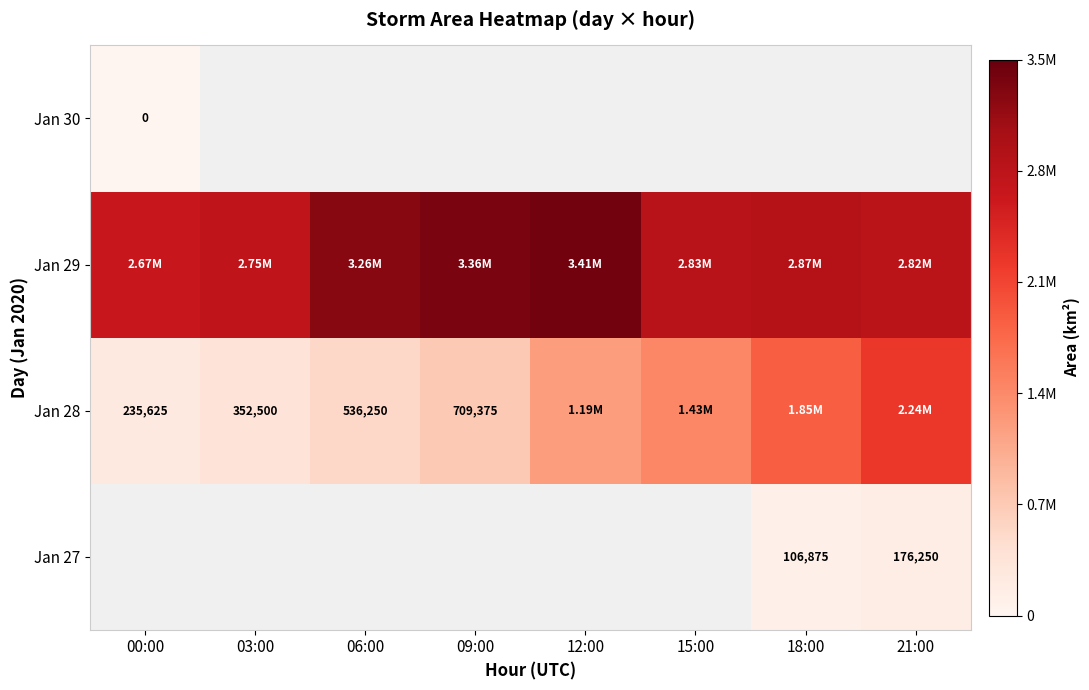

What is the sum of the Jan 28 values at 06:00 and 09:00?

1245625